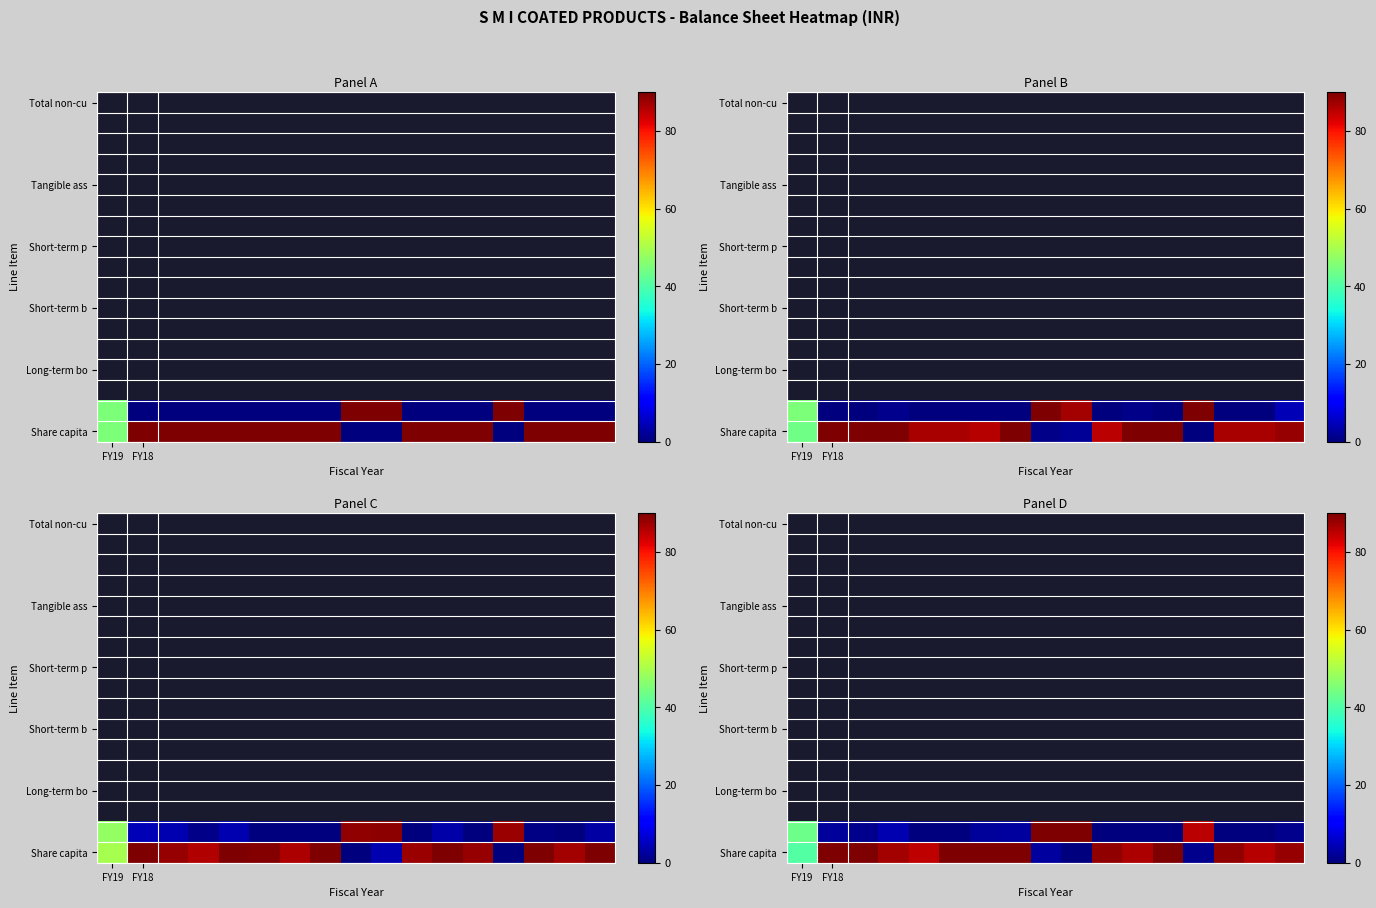

At which category is the sum across all series the highest?

8